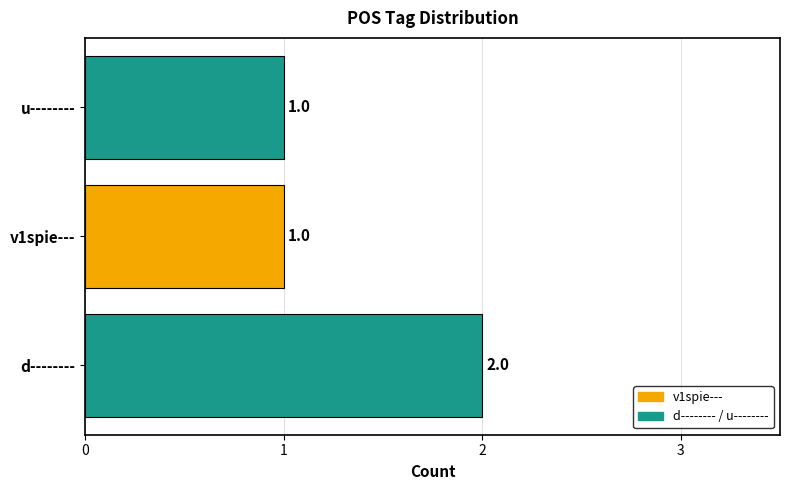

Reading top to bottom, extract all data points from this chart.

1	1	2